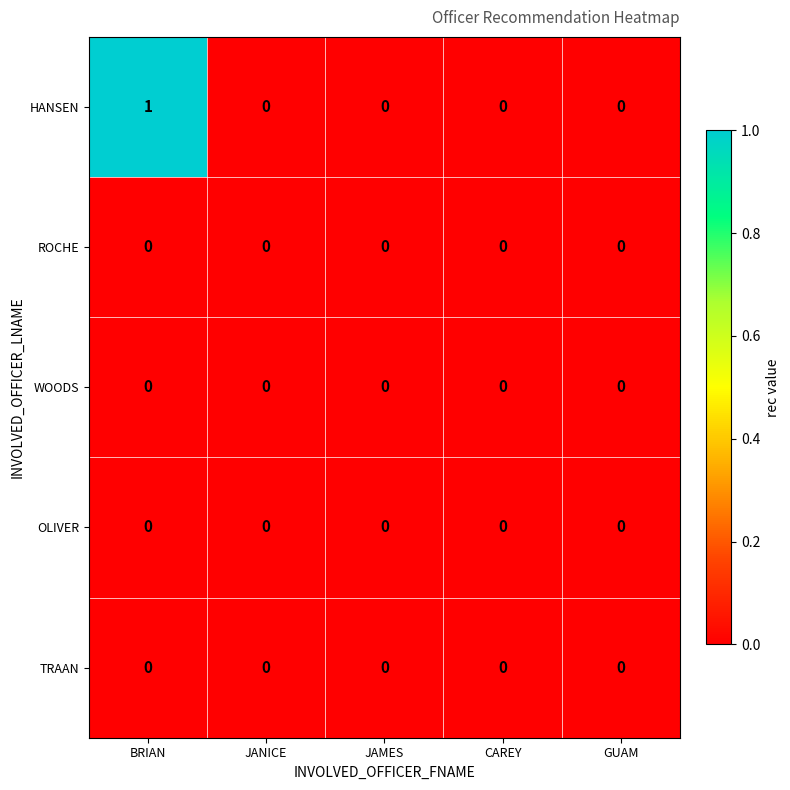

At which category is the sum across all series the highest?

BRIAN